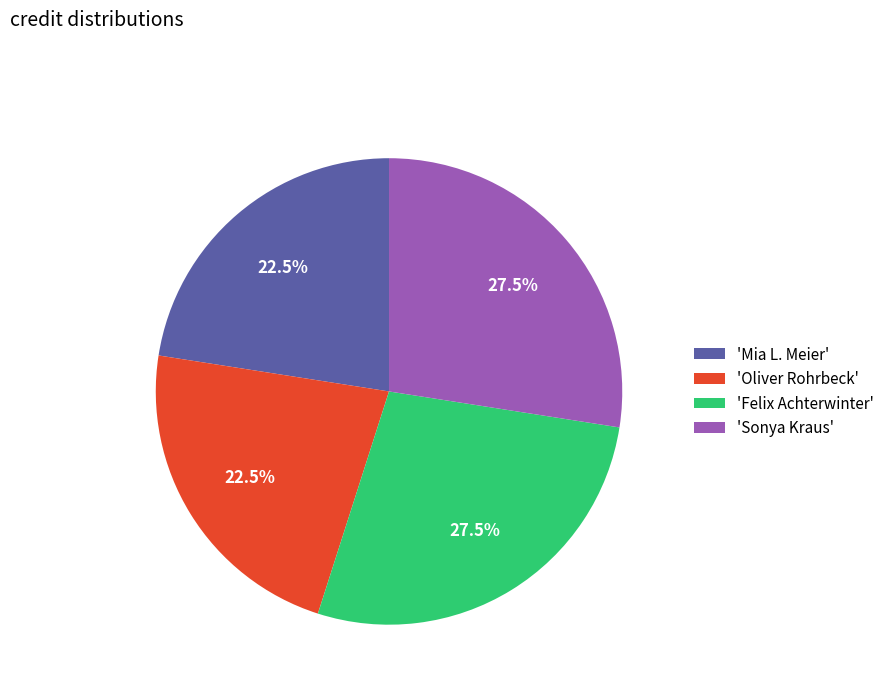

Is the sum of 'Sonya Kraus' and 'Felix Achterwinter' greater than half?

Yes